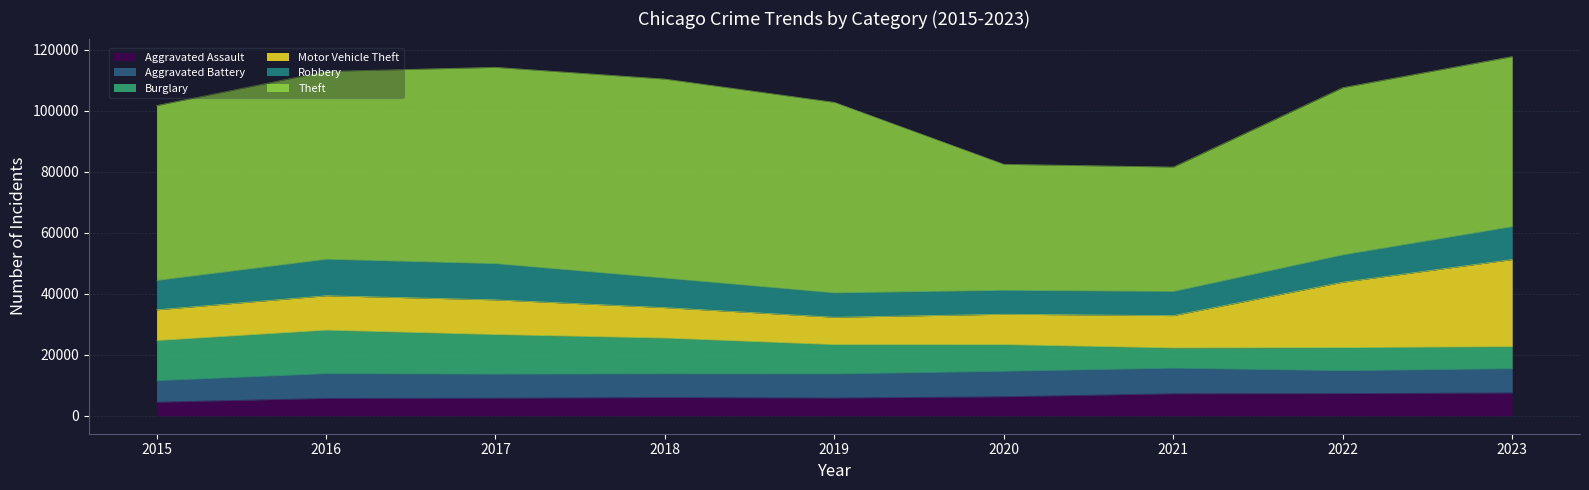

How many distinct data groups are displayed?

6